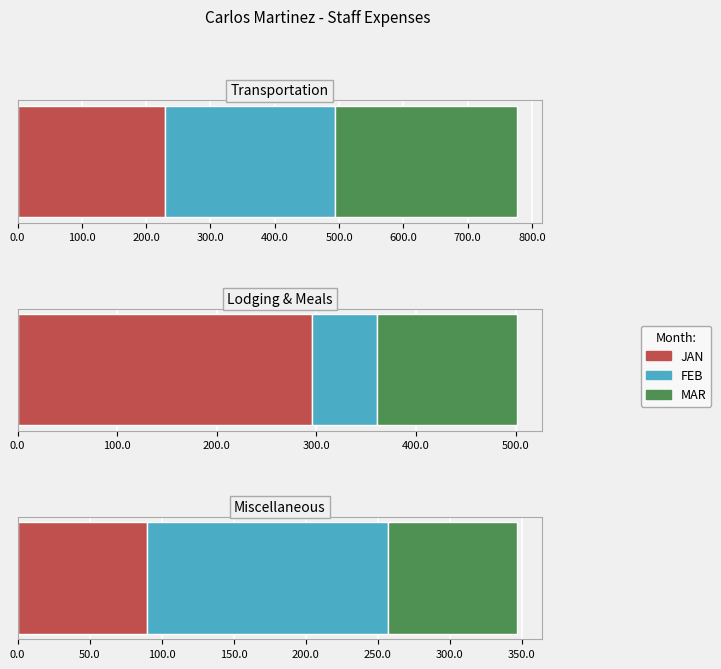

What is the value of the JAN bar at the 3rd from the left?

89.6